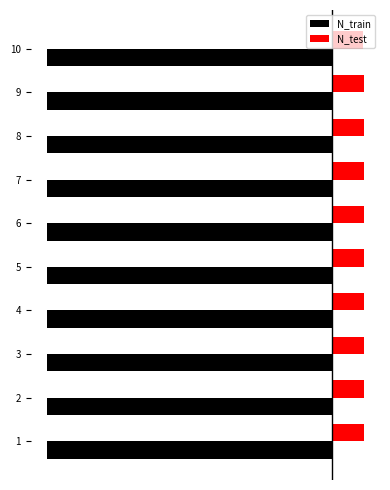

The N_test series shows 21 at 3. True or false?

False